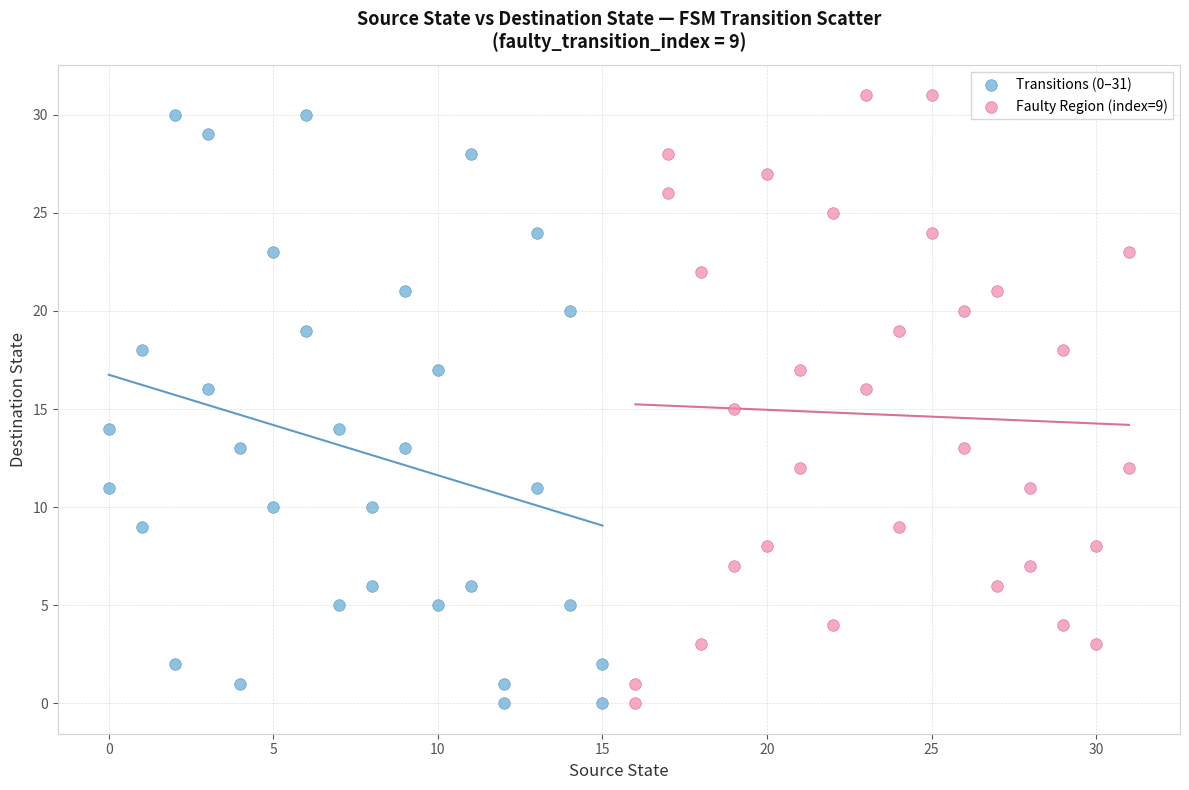

What are all the series names shown in the legend?

Transitions (0–31), Faulty Region (index=9)